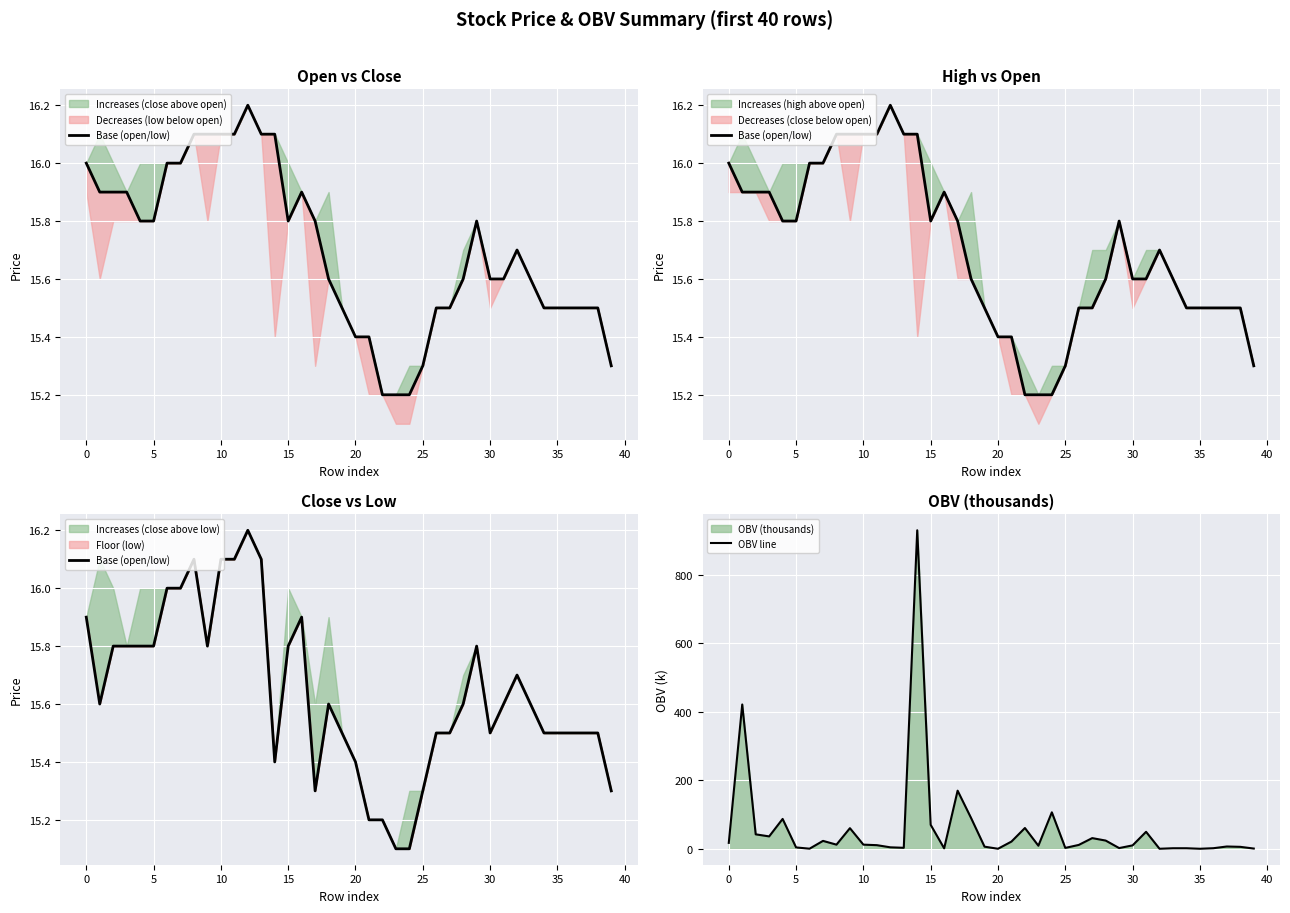

What is the difference between the OBV line values at 25 and 14?

929.8